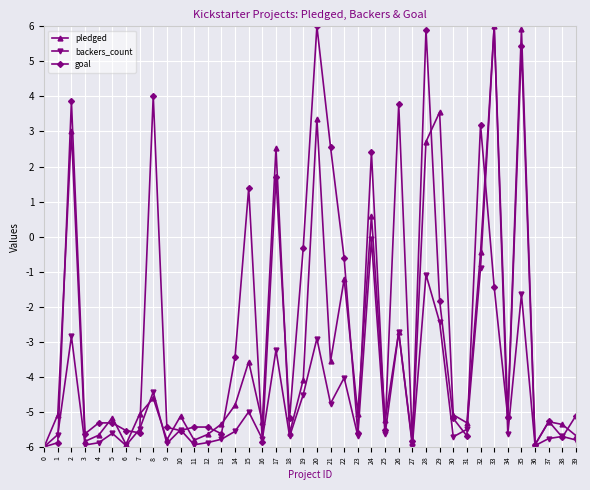

What is the total value across all series at 22?

-5.9